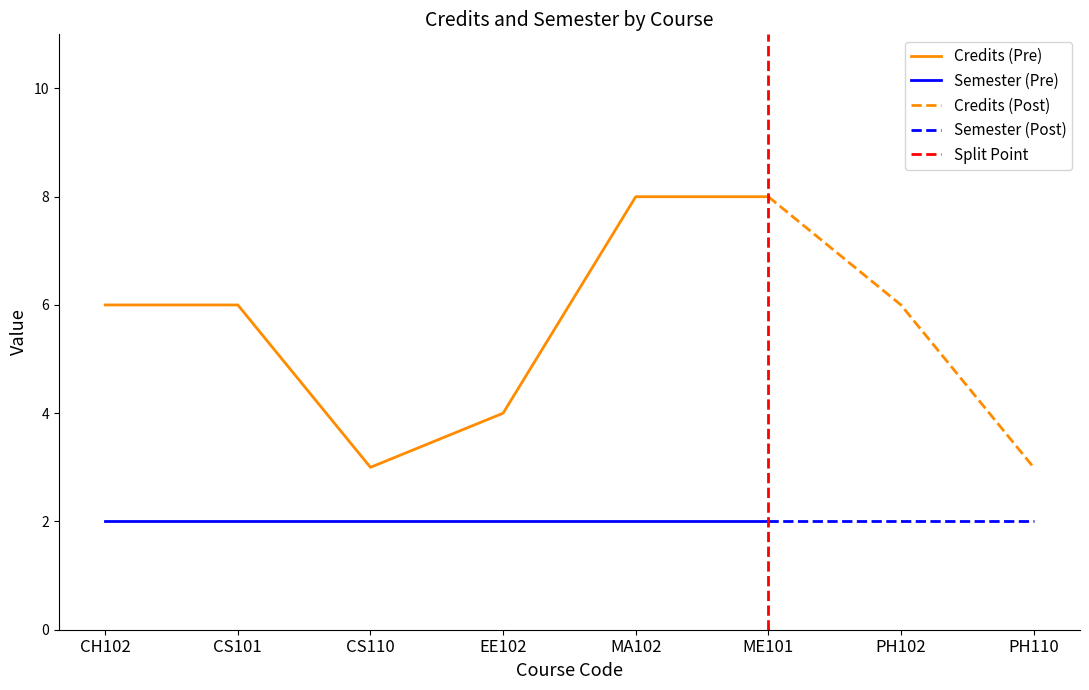

Where is Credits nearest to the value 5?

CH102